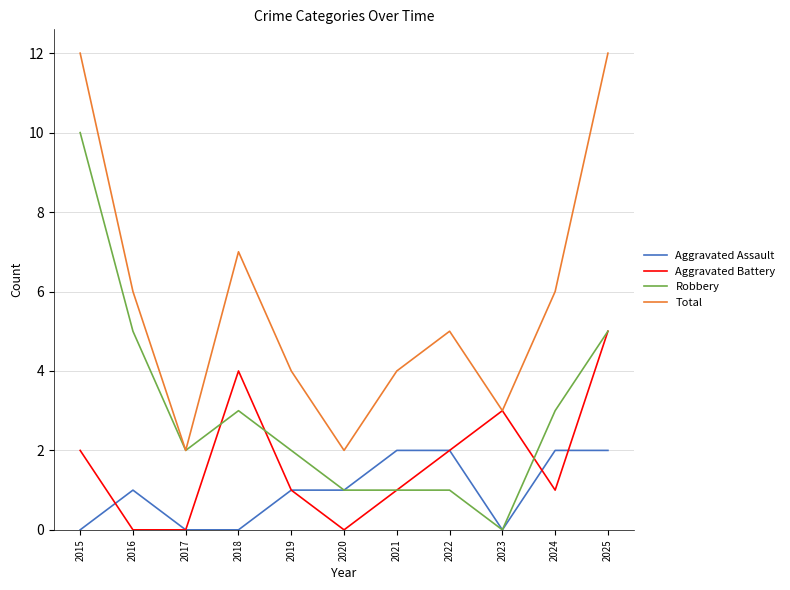

What is the greatest value displayed?

12